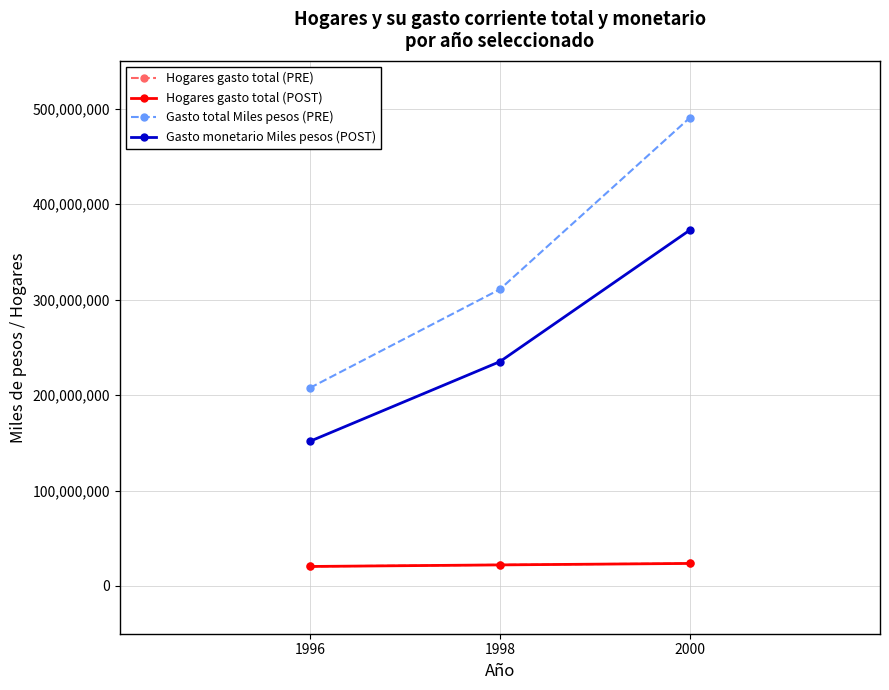

What is the minimum value shown in the chart?

20445798